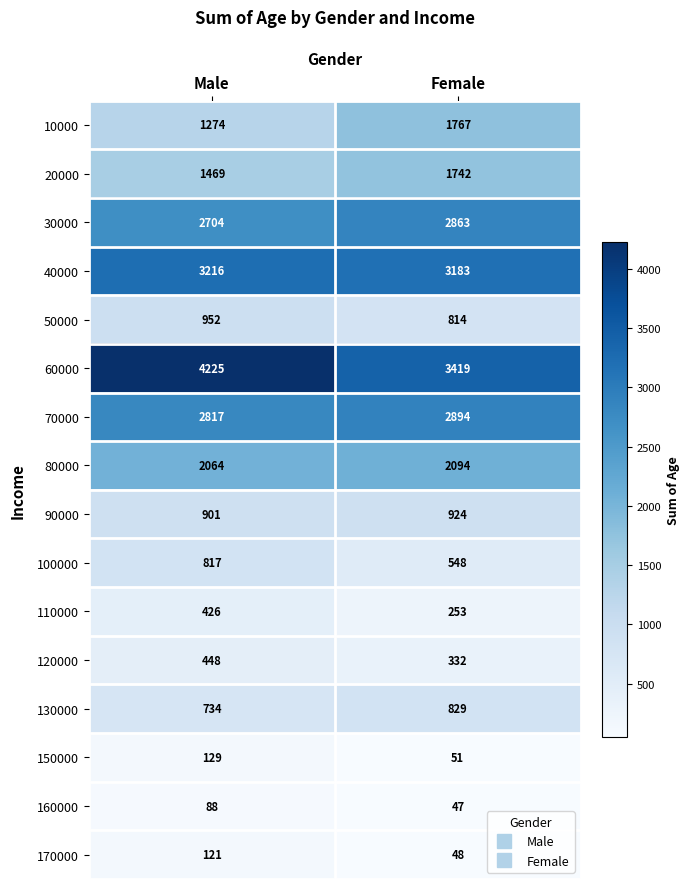

What is the average value of the 40000 series?

3200